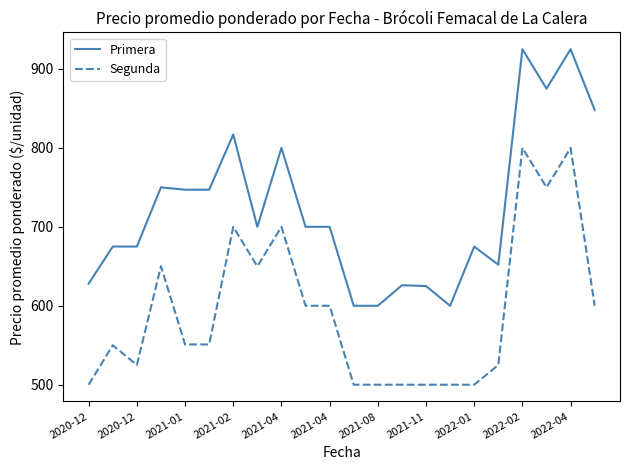

What are all the series names shown in the legend?

Primera, Segunda